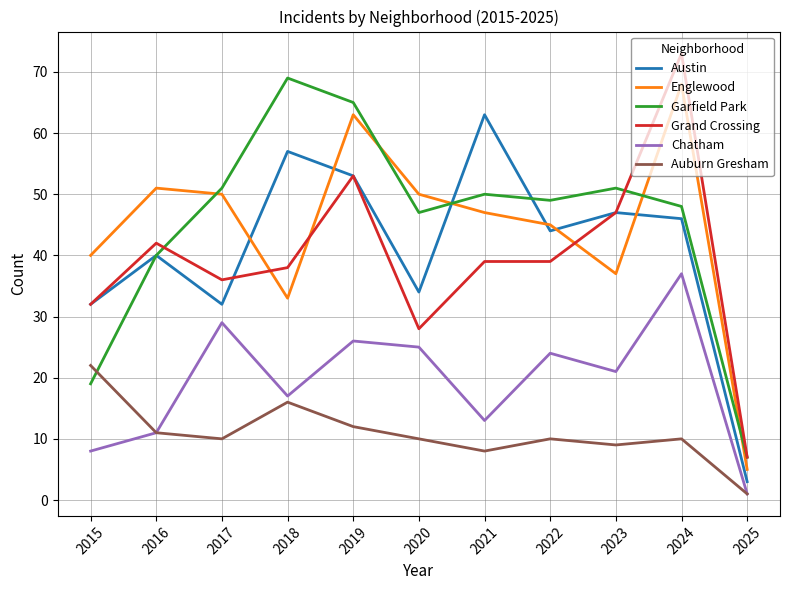

What is the difference between the maximum and minimum values in the Garfield Park series?

62